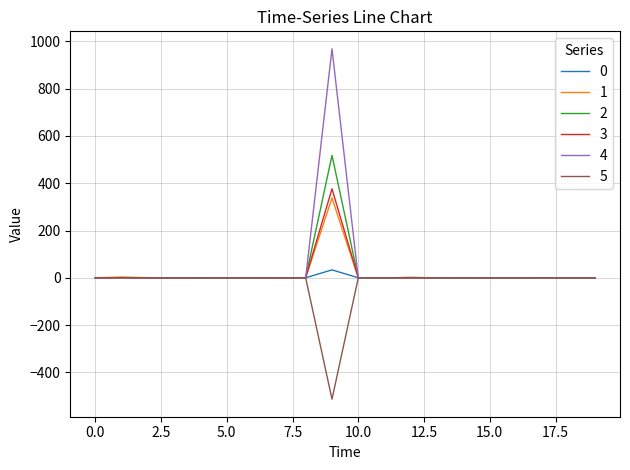

What is the greatest value displayed?

968.4